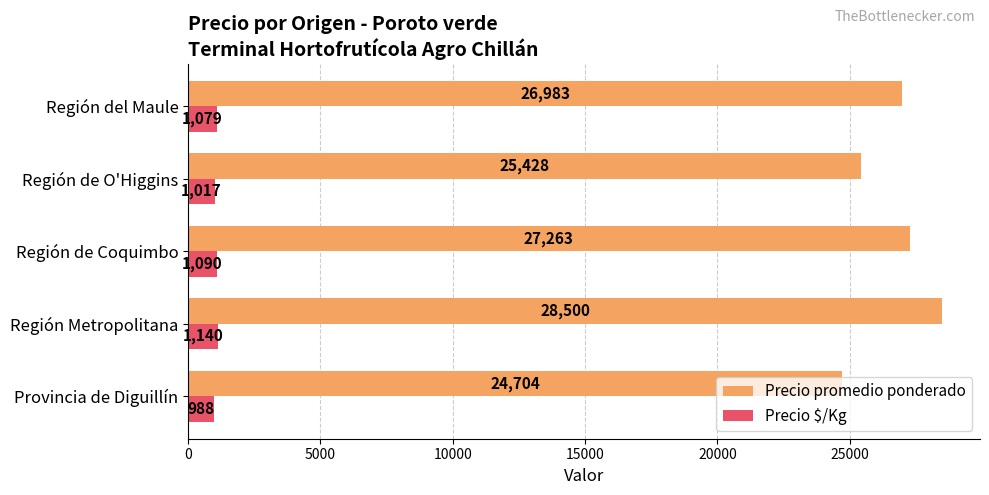

What is the difference between the second highest and minimum values in the Precio promedio ponderado series?

2559